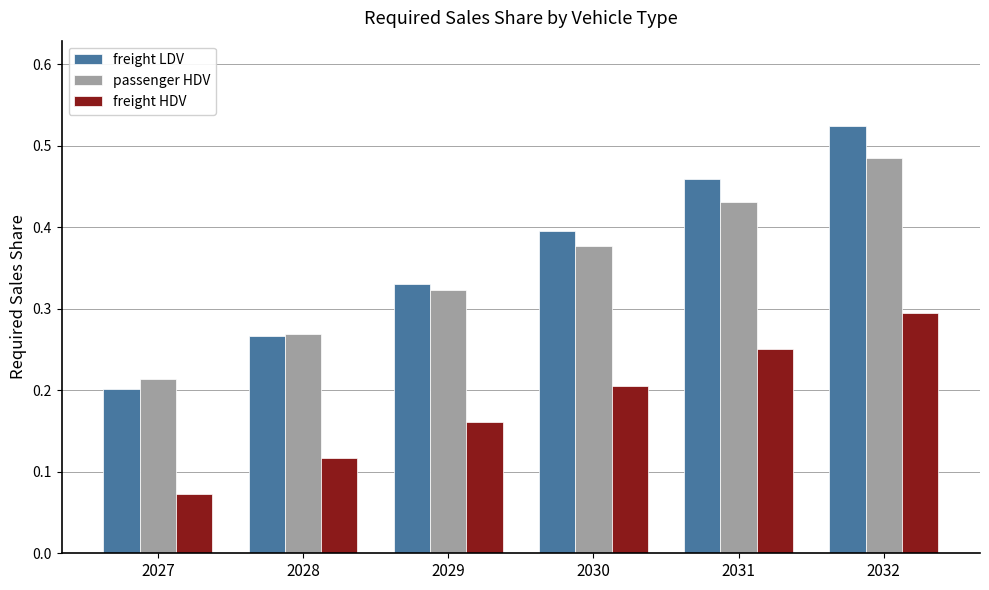

Is it true that freight HDV equals 0.2 at 2030?

True